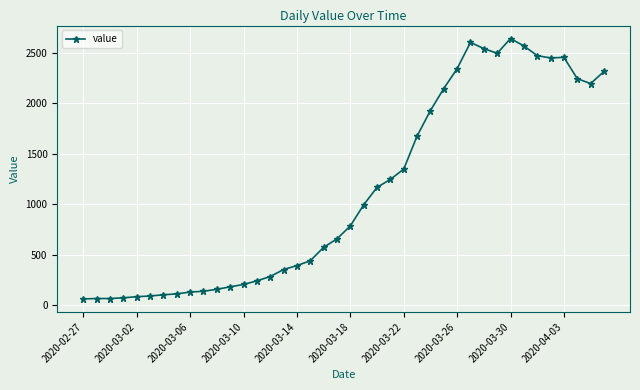

What is the difference between the maximum and minimum values?

2579